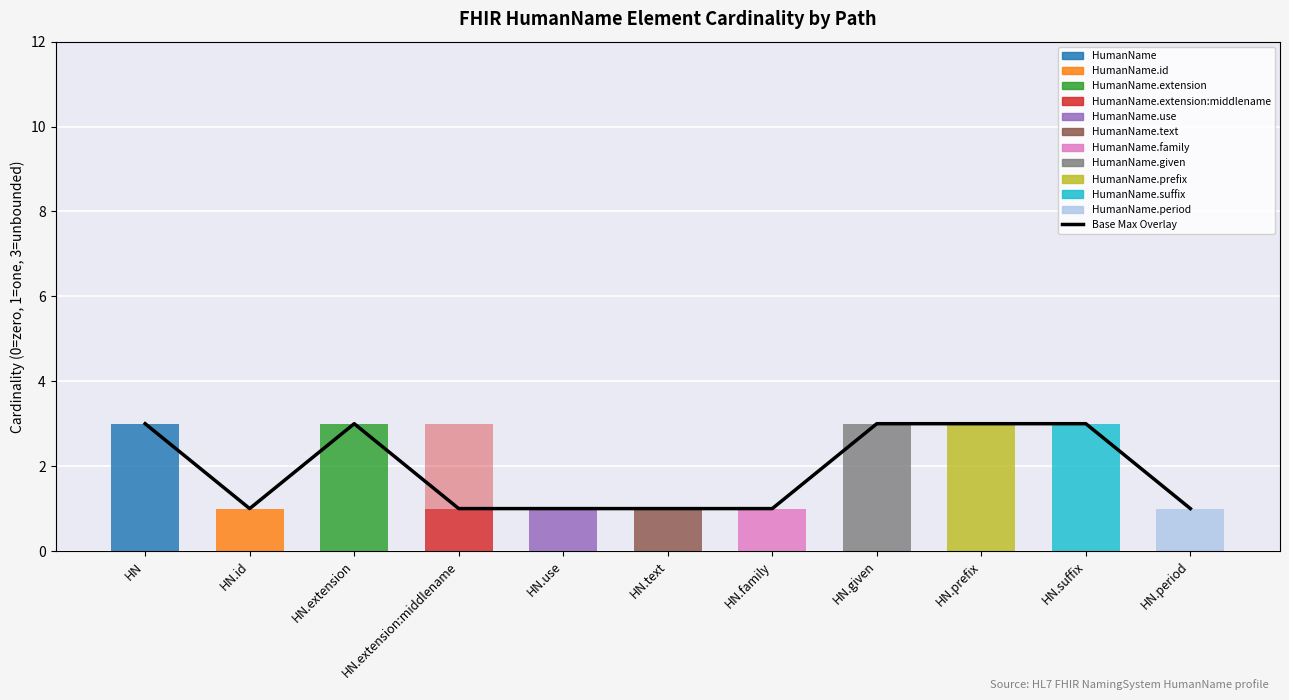

Where is the data nearest to the value 2?

HN